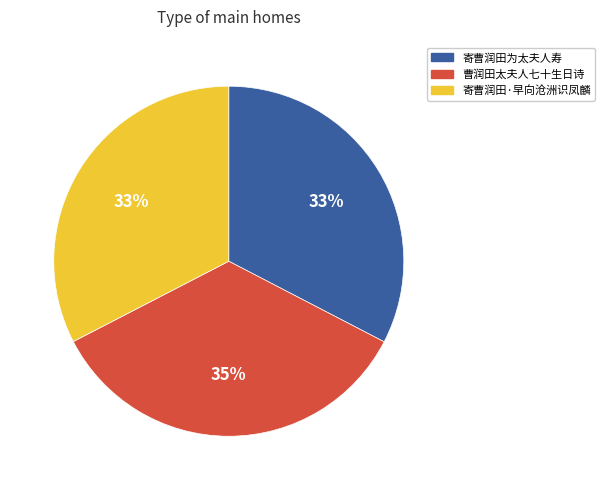

True or false: 寄曹润田·早向沧洲识凤麟 accounts for 33% of the total.

True